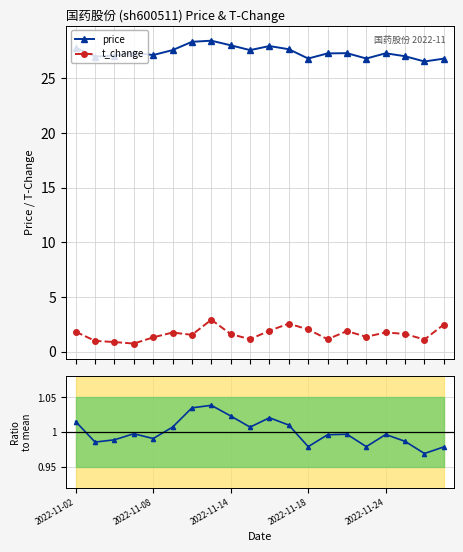

At which category does t_change reach its first local peak?

5